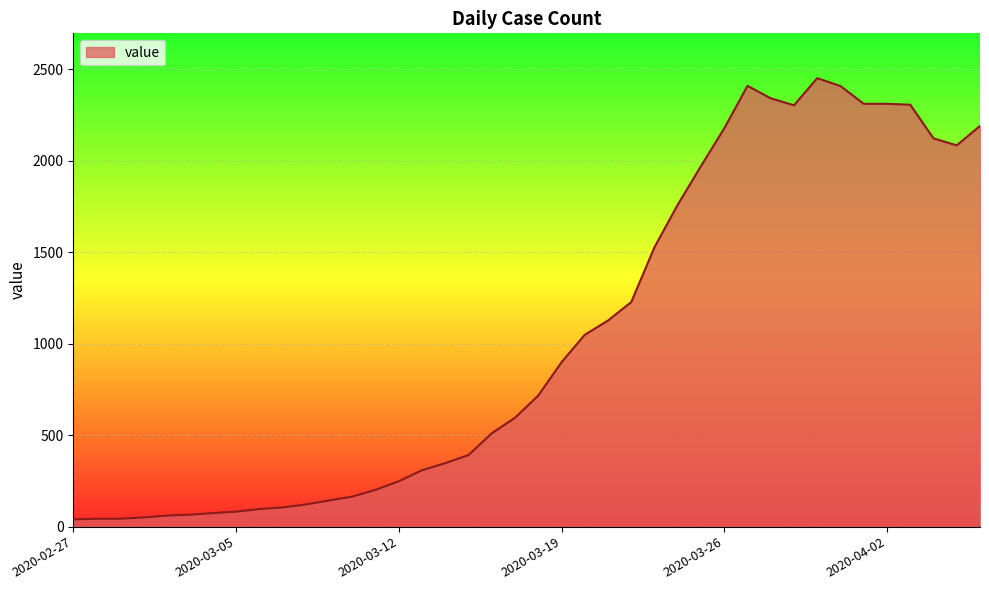

What is the maximum value shown in the chart?

2450